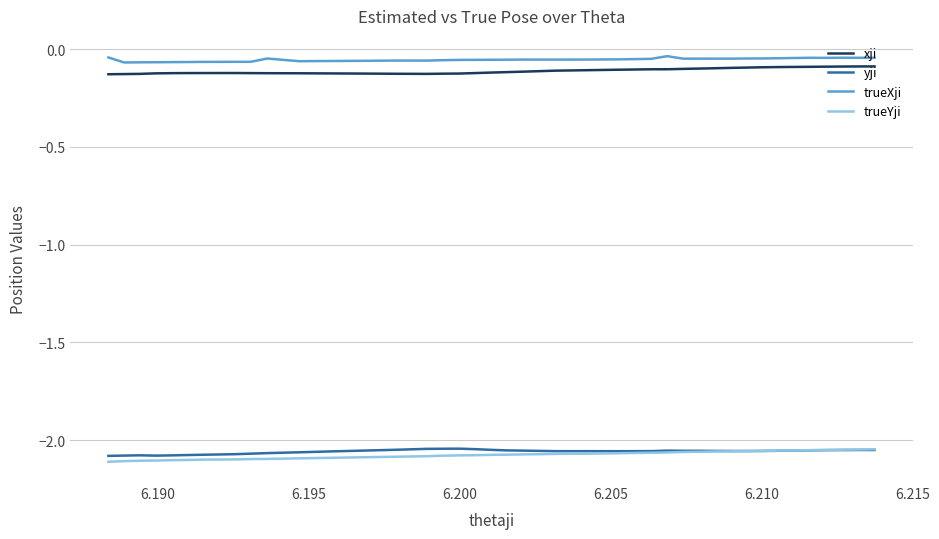

What is the minimum value for yji?

-2.1